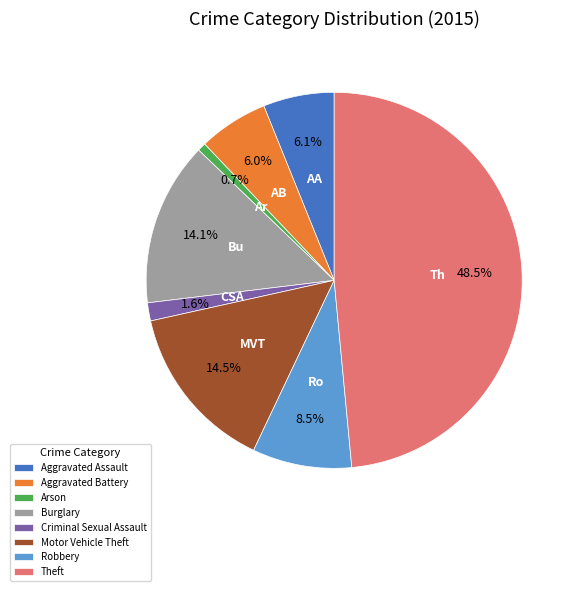

Is there any slice that represents more than half of the pie?

No